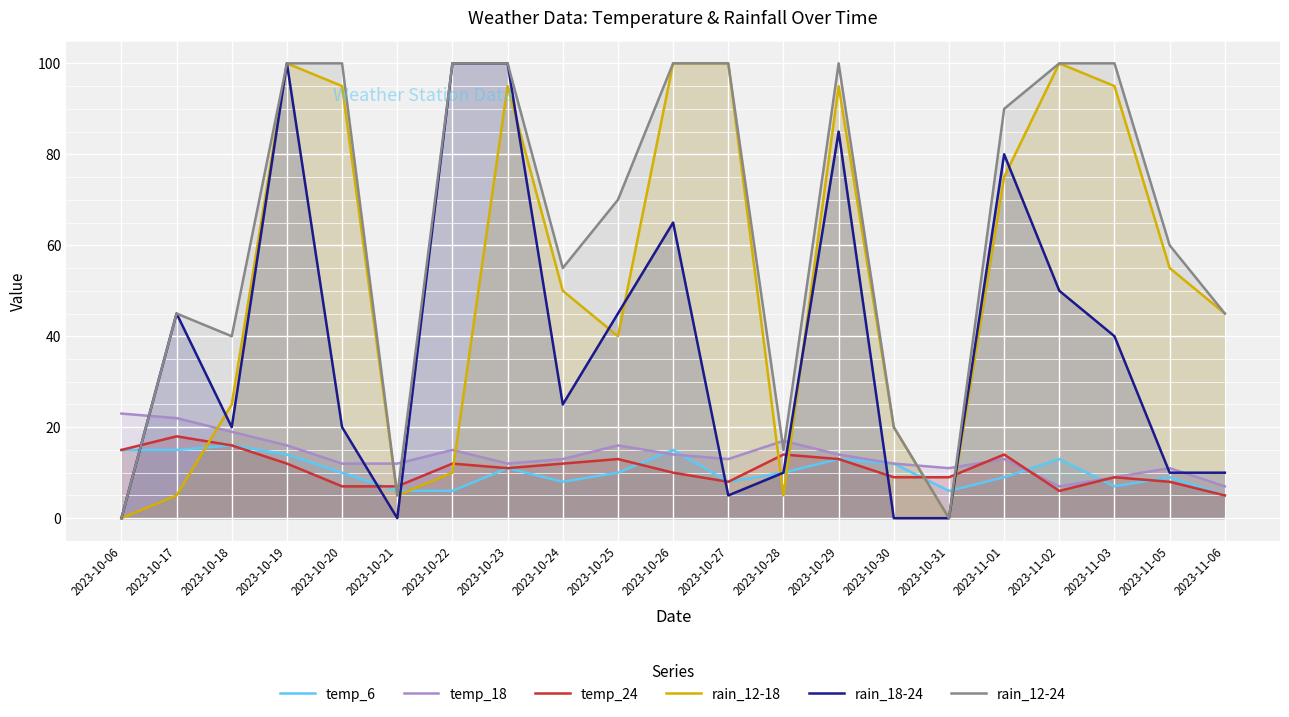

True or false: rain_18-24 and rain_12-18 cross at least once.

True